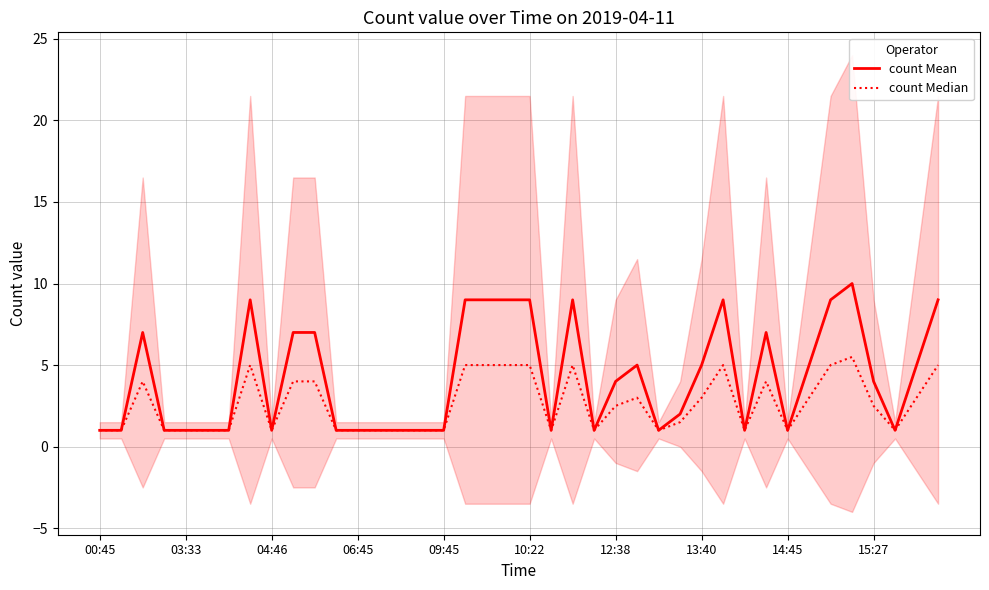

What is the maximum value for count Mean?

10.0